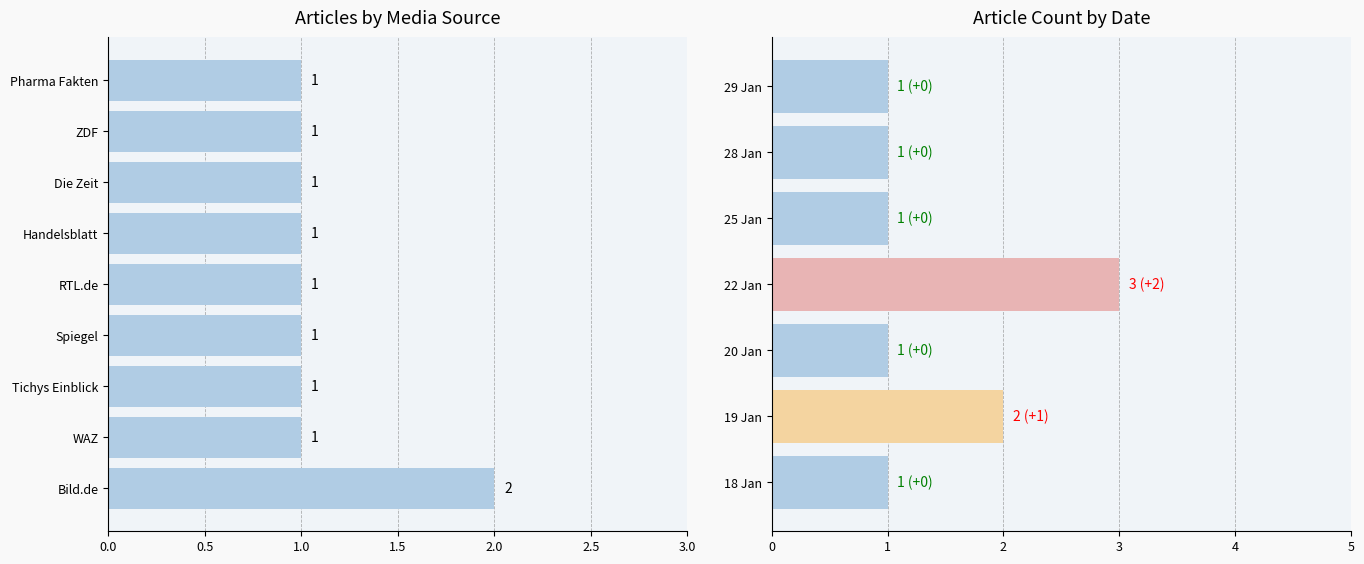

Count the values in the range 1 to 2.

6